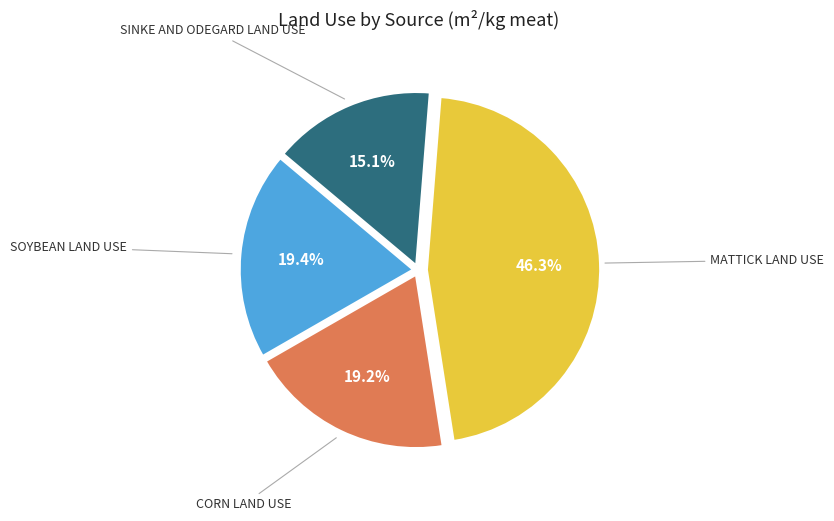

Is there any slice that represents more than half of the pie?

No